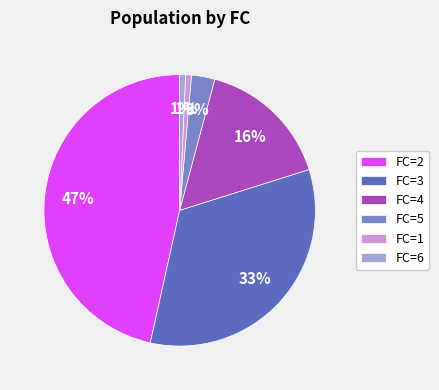

To the nearest percent, what percentage of the pie is FC=2?

47%